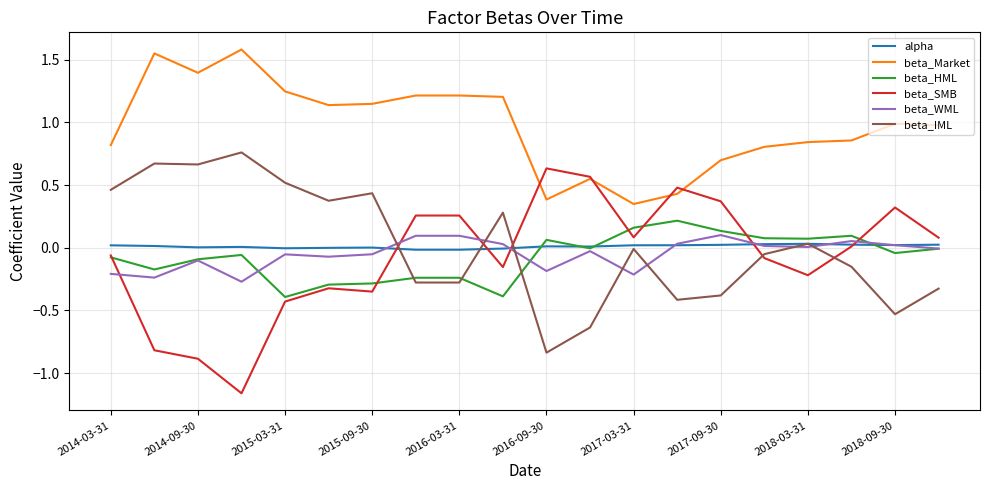

Is this an area chart (filled region under the line)?

No